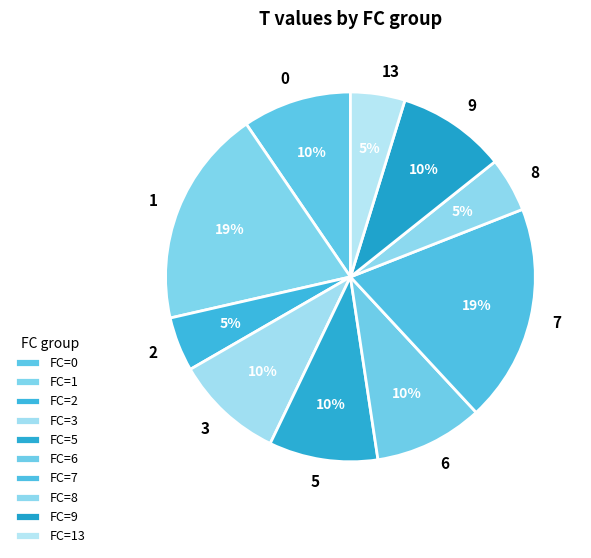

Which slice is the smallest?

2